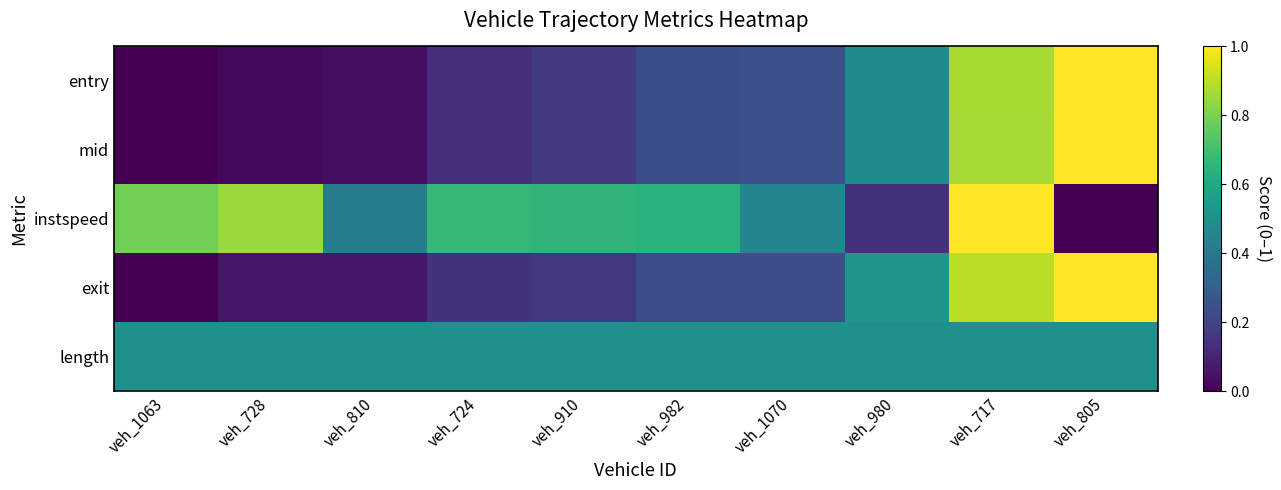

Between veh_728 and veh_717, which series saw the biggest shift?

entry